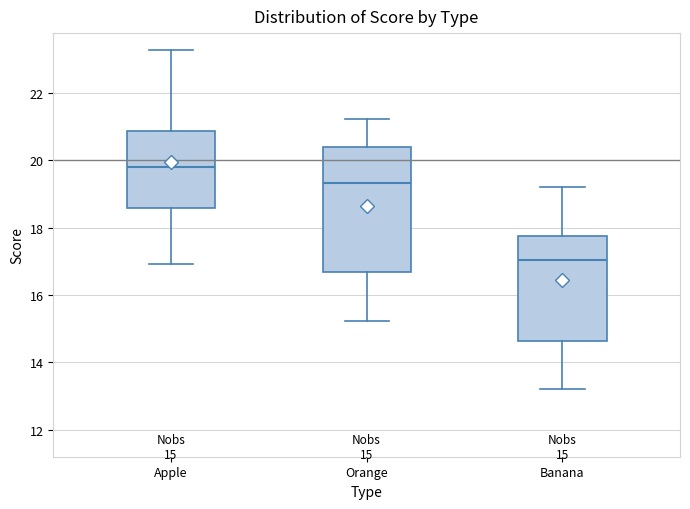

Which box has the highest median line?

Apple